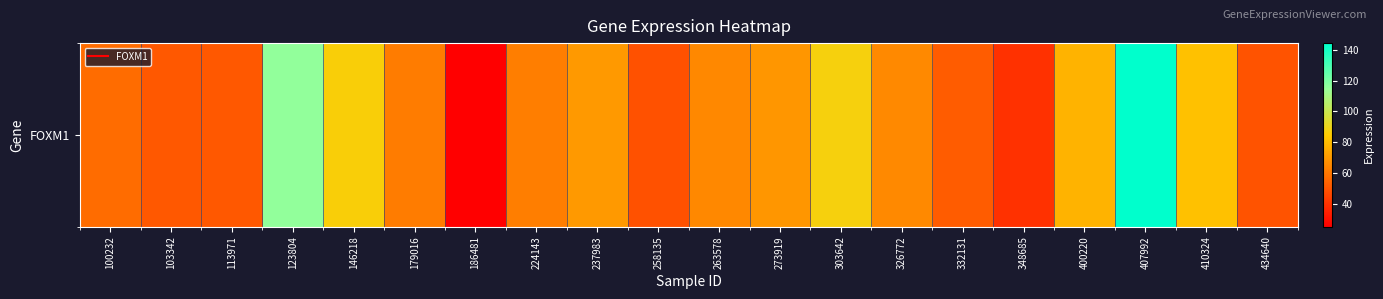

Is it true that the value at 303642 is 87.5?

True